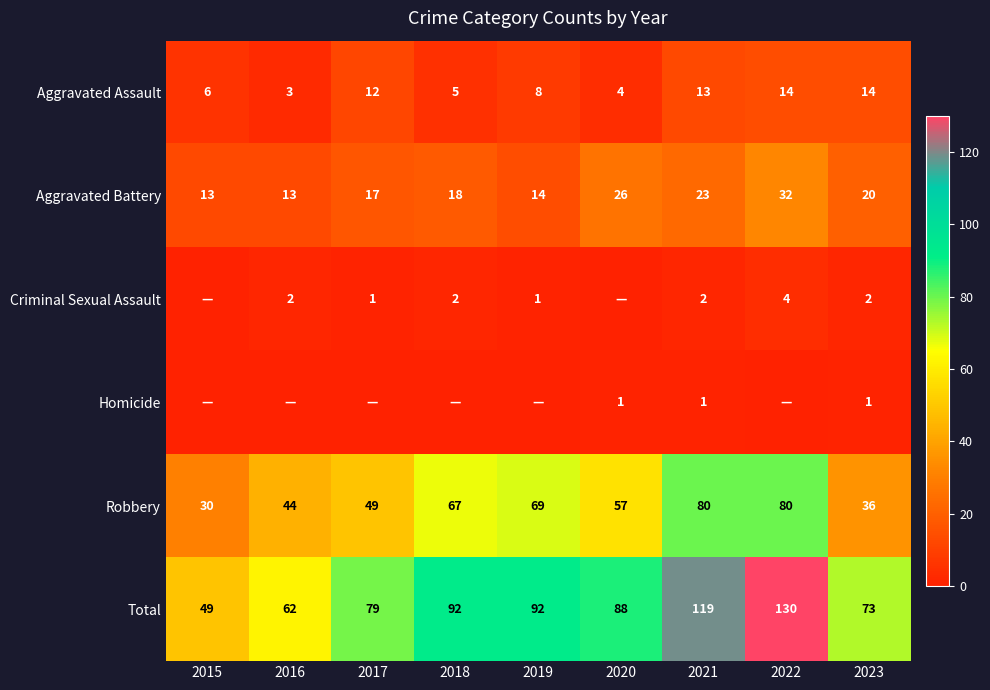

Read the Robbery value at 2019.

69